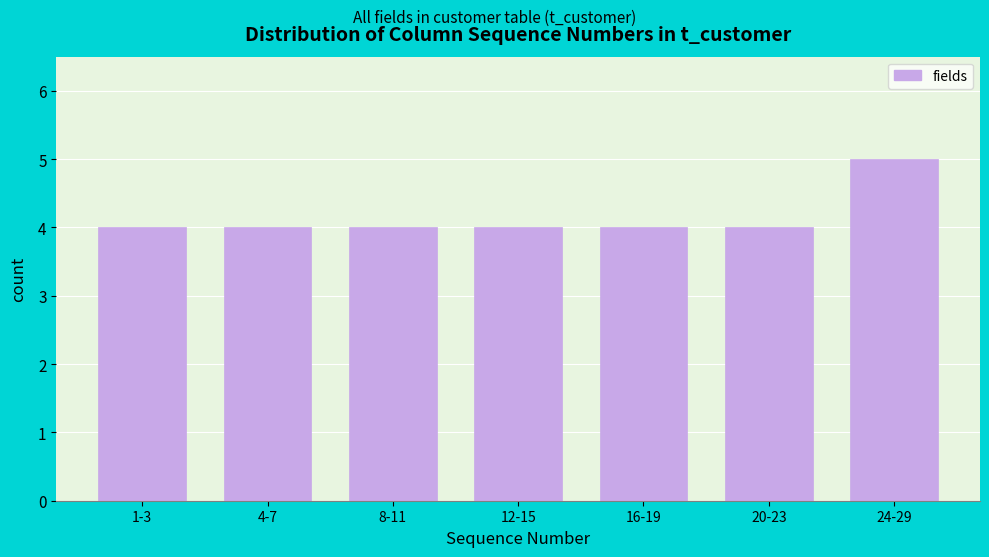

Reading right to left, list all the values displayed in this chart.

5	4	4	4	4	4	4